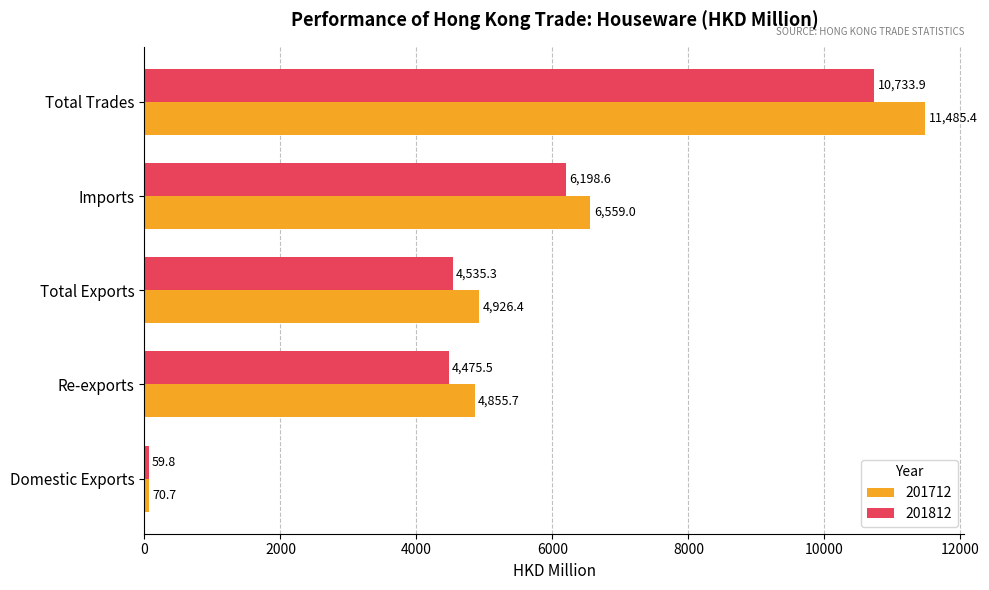

Where is 201812 nearest to the value 5396?

Imports